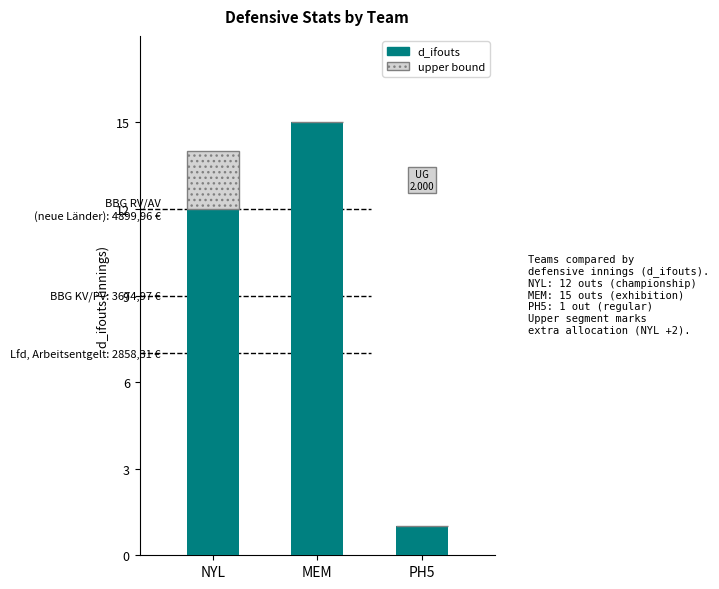

At which category is the sum across all series the highest?

MEM